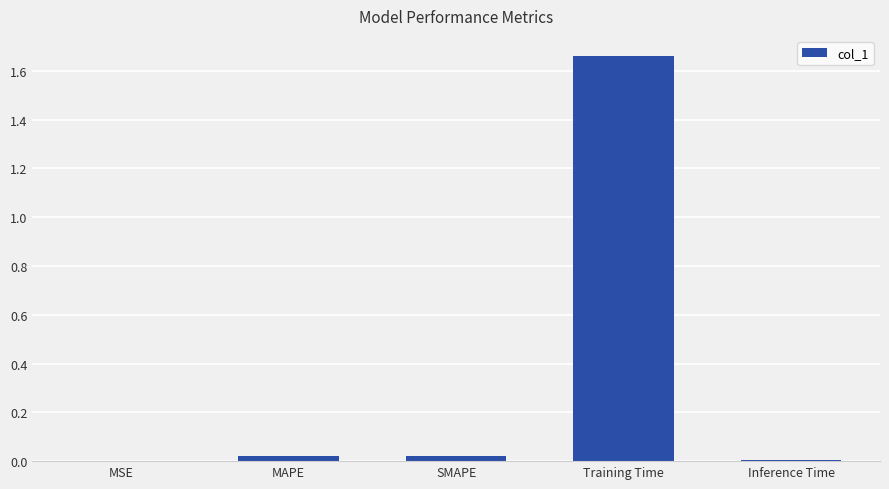

True or false: the data shows 0.0 at MSE.

True